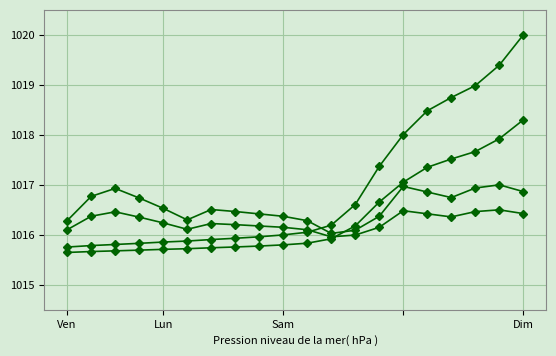

The value of Id at Dim is 630.0. True or false?

False